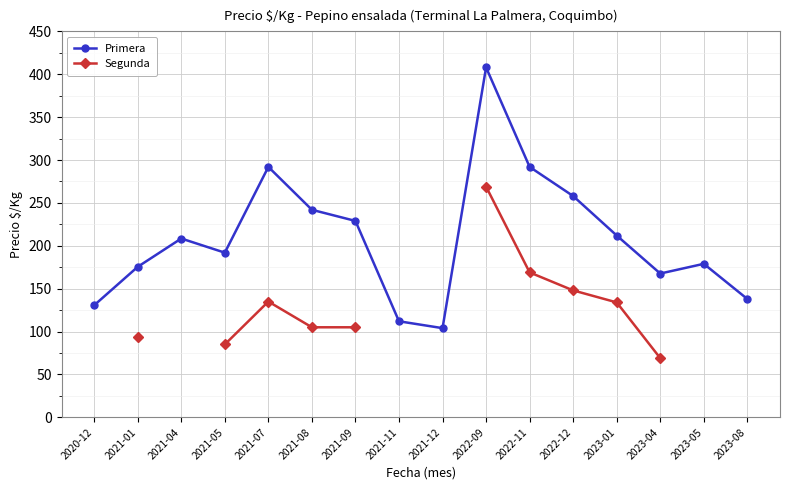

At which label does Primera reach its minimum?

2021-12